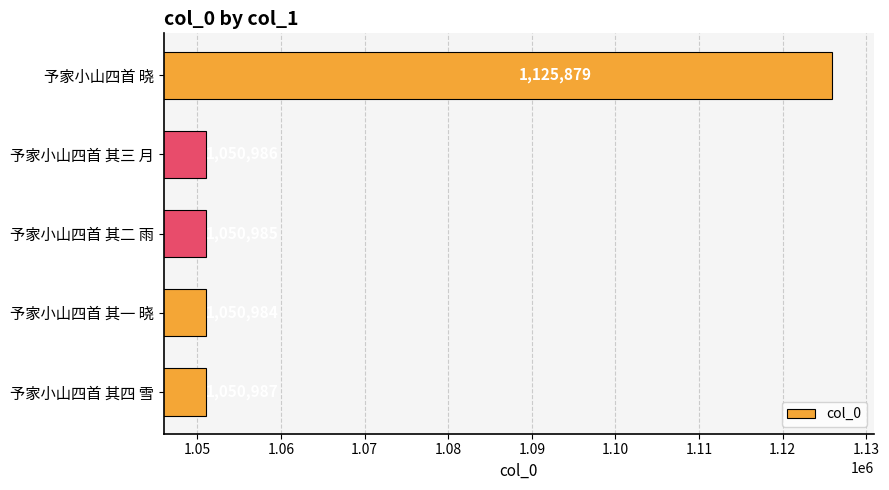

Reading bottom to top, what are all the values shown in this chart?

1050987	1050984	1050985	1050986	1125879